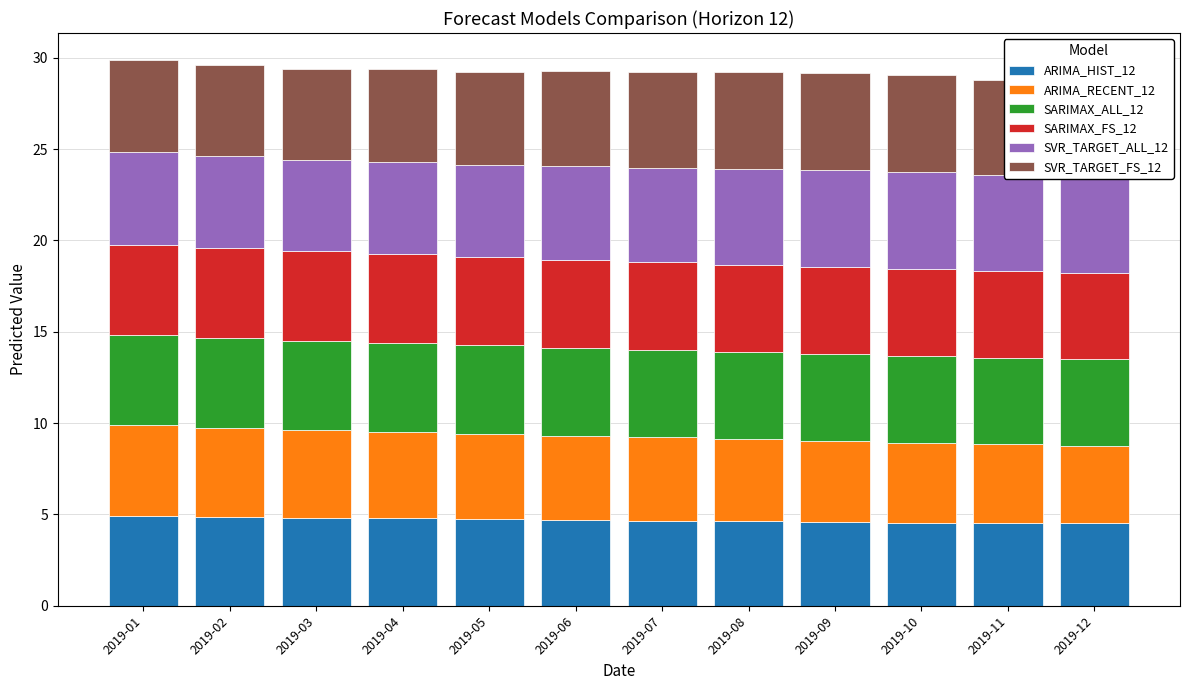

What is the highest value of the ARIMA_HIST_12 series?

4.9